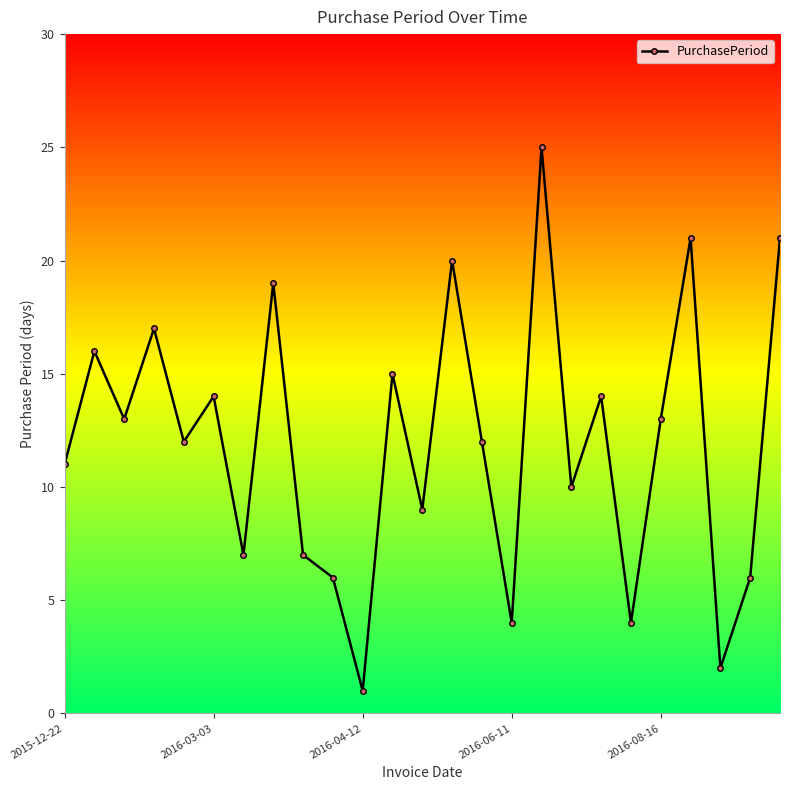

What is the sum of all values?

299